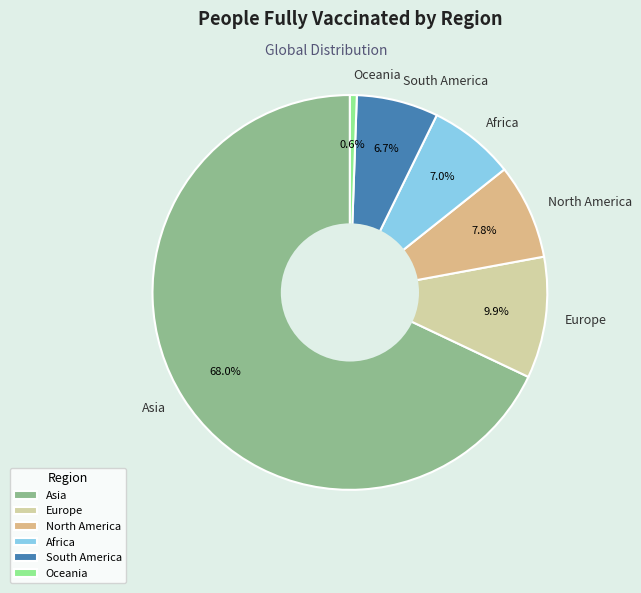

Which slice is the smallest?

Oceania